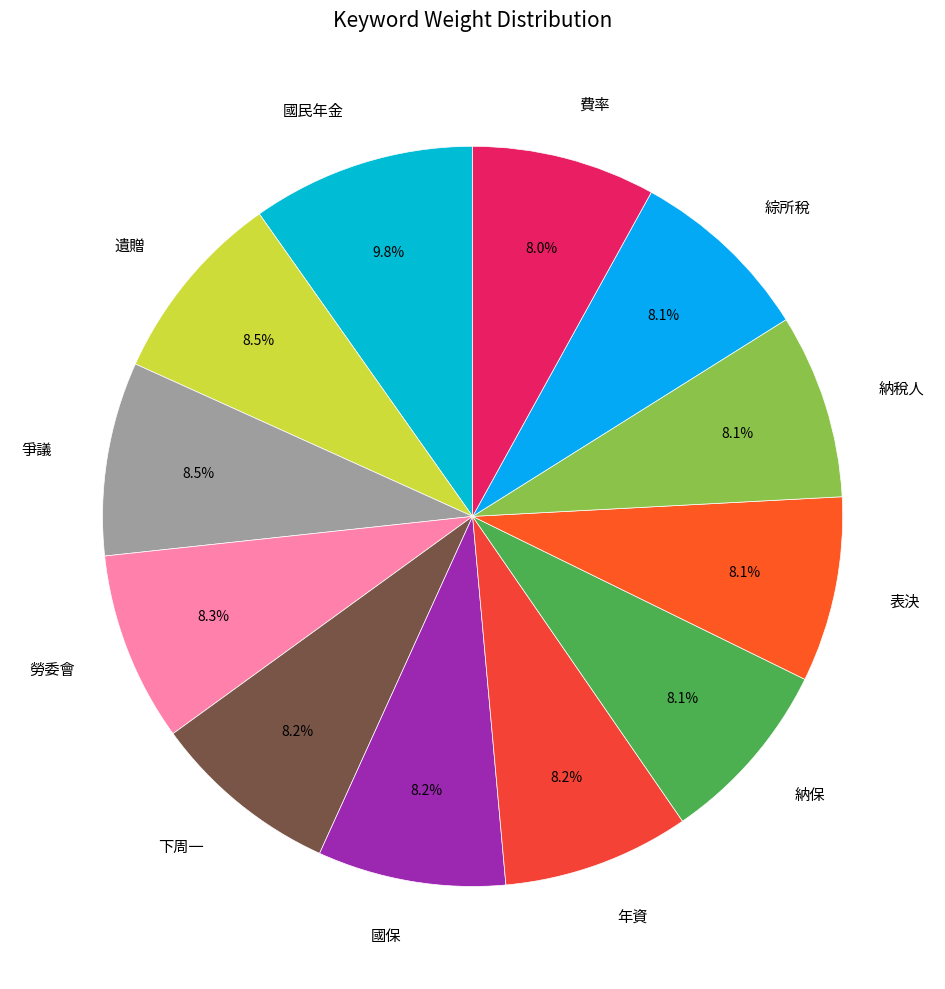

Does 國保 represent more than half of the total?

No